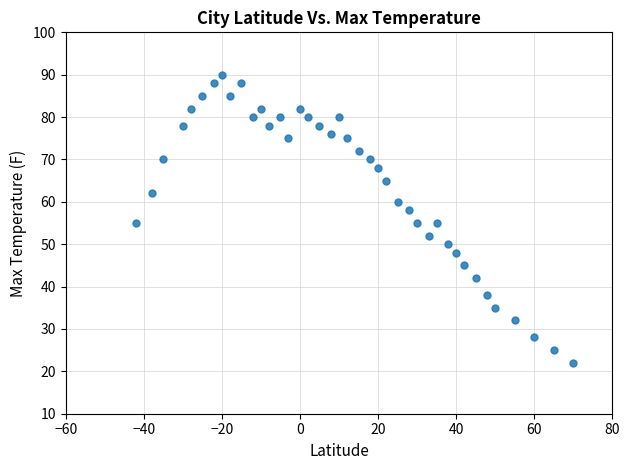

What is the range of Y values (max minus min)?

68